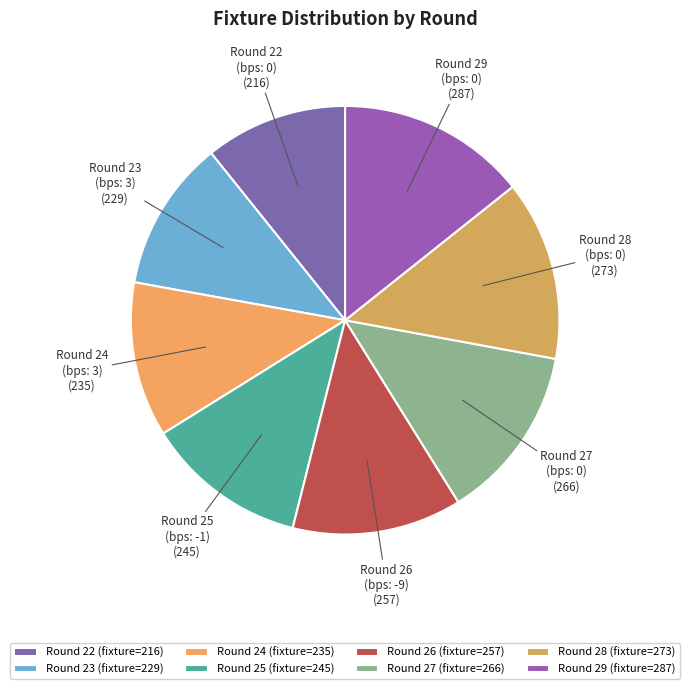

Which has a higher value, Round 25 (bps: -1) (245) or Round 29 (bps: 0) (287)?

Round 29 (bps: 0) (287)